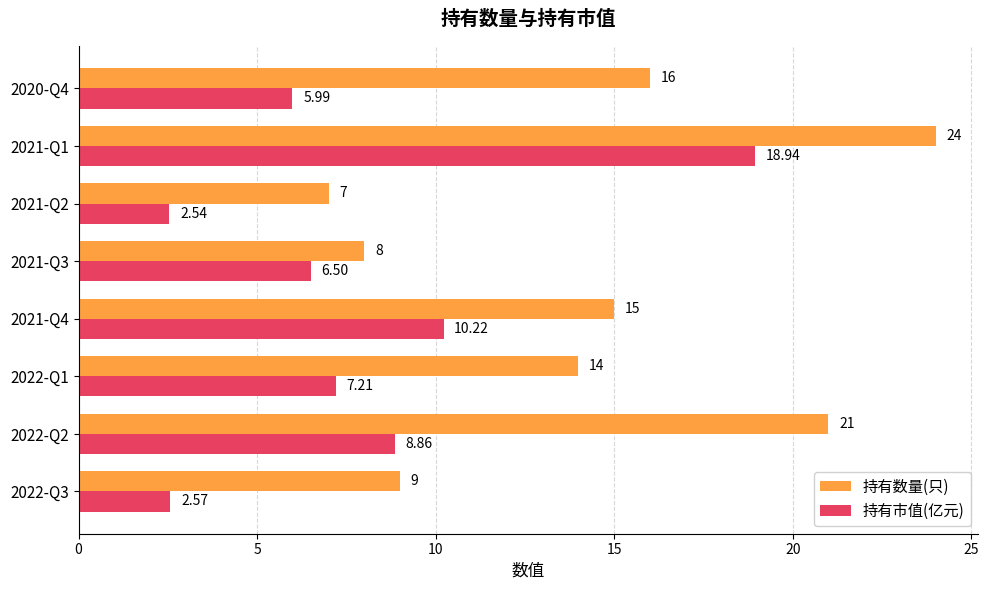

At which label is 持有数量(只) closest to 15?

2021-Q4